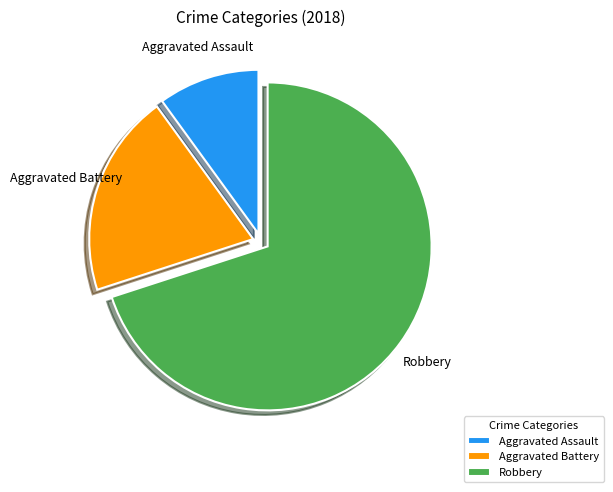

Approximately how many times larger is the value at Aggravated Assault compared to Aggravated Battery?

0.5